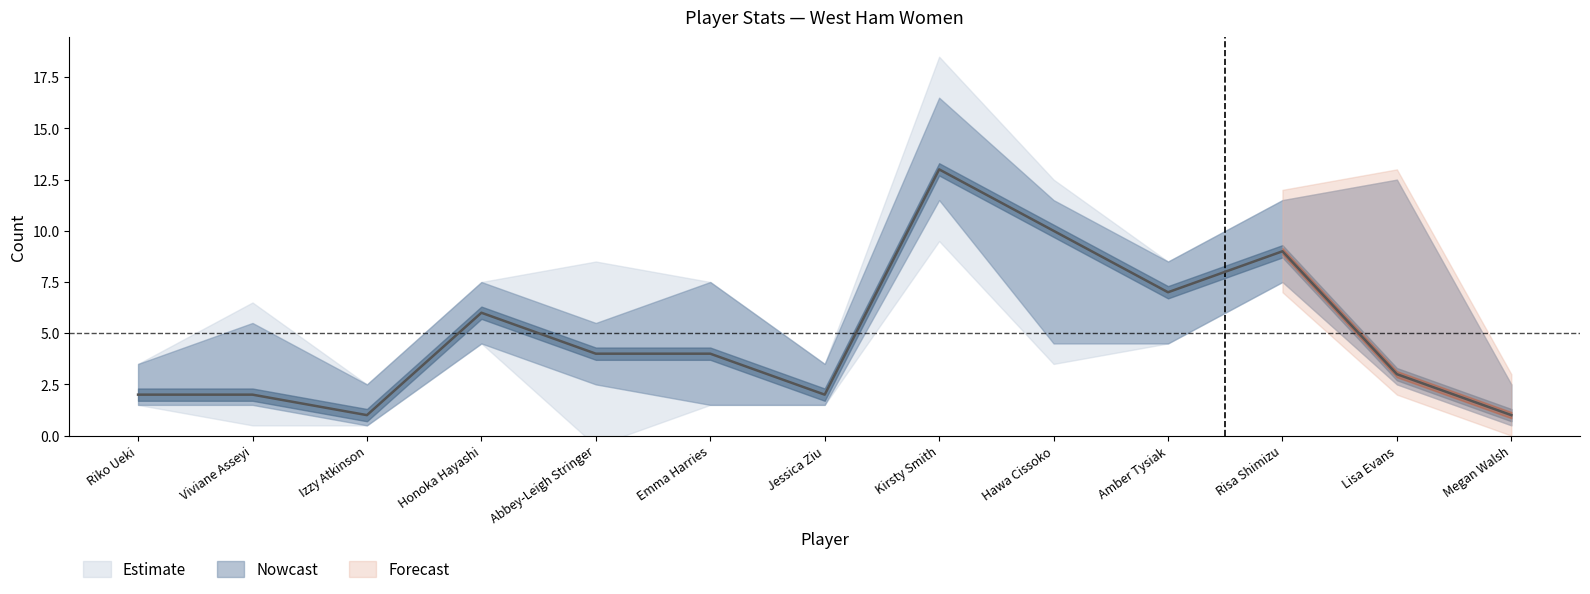

Between Izzy Atkinson and Risa Shimizu, which is larger?

Risa Shimizu